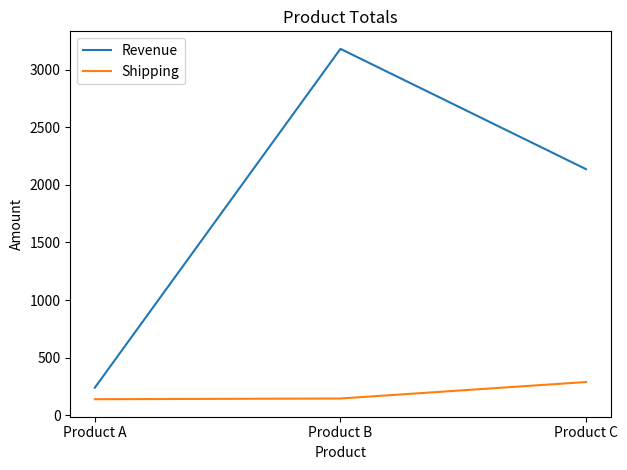

At which category does the chart reach its peak across all series?

Product B